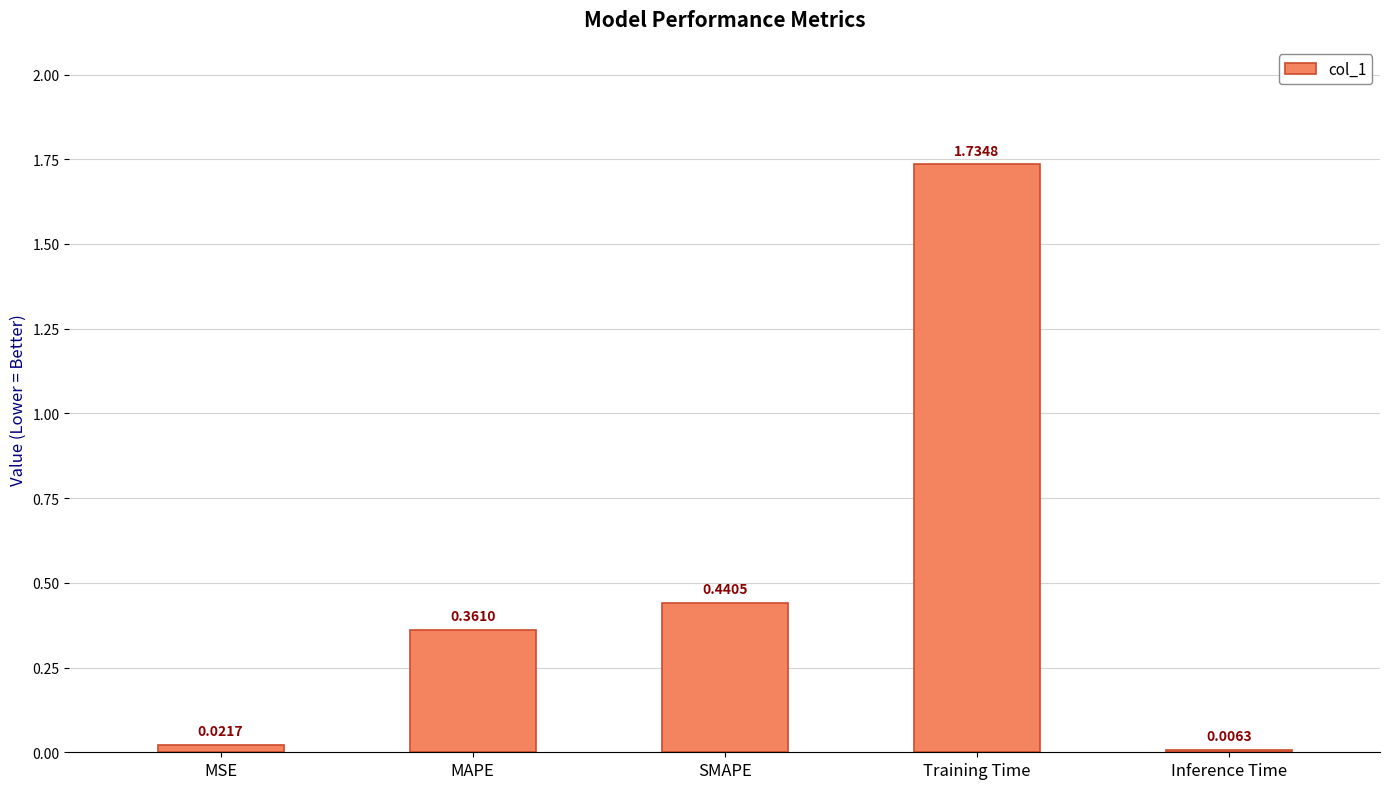

What is the average value?

0.5